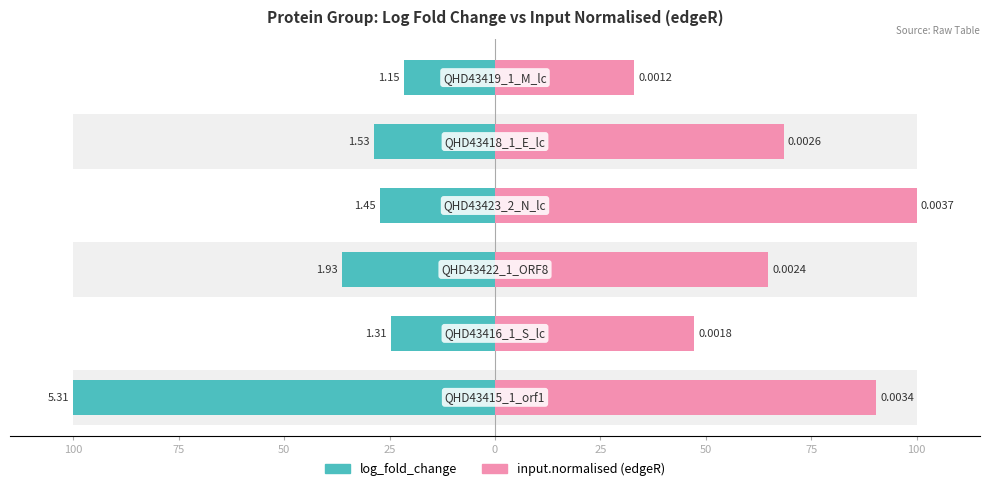

The log_fold_change series shows -21.6 at 25. True or false?

True